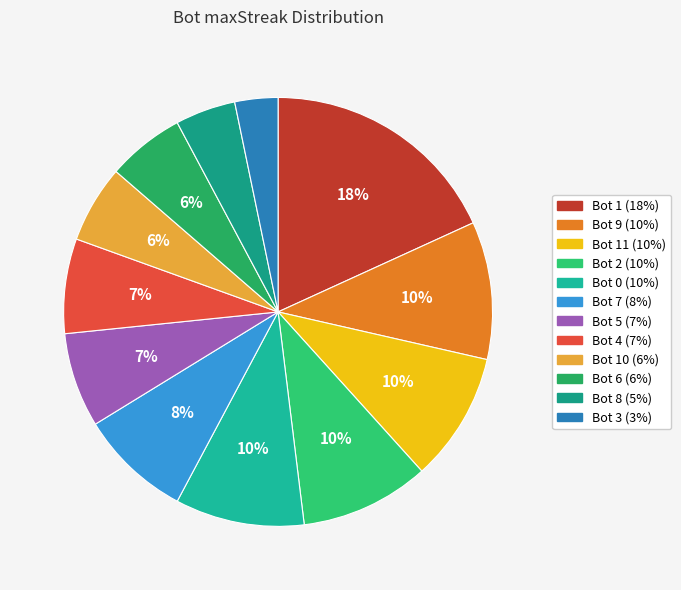

What is the smallest slice in the pie chart?

Bot 3